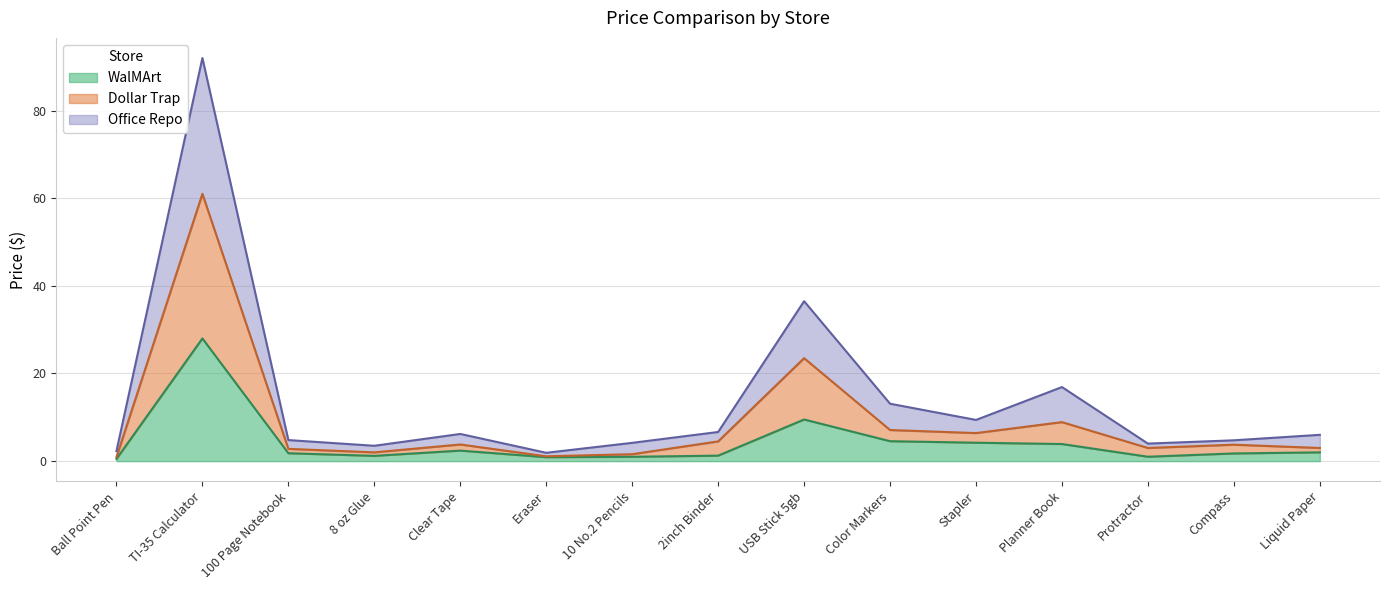

Which category has the lowest value across all series?

Ball Point Pen